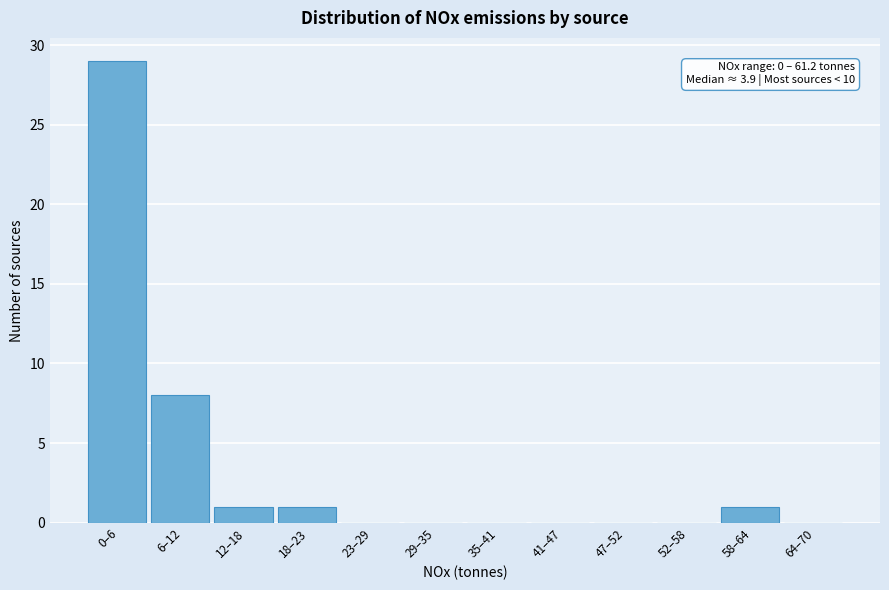

Reading left to right, list all the values displayed in this chart.

0–6=29	6–12=8	12–18=1	18–23=1	23–29=0	29–35=0	35–41=0	41–47=0	47–52=0	52–58=0	58–64=1	64–70=0